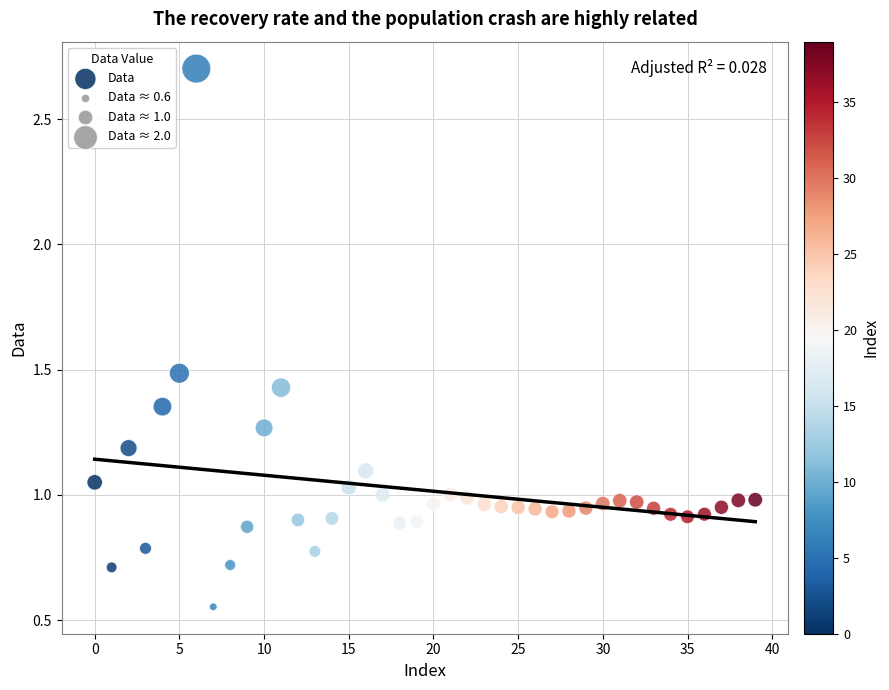

What is the range of Y values (max minus min)?

2.1